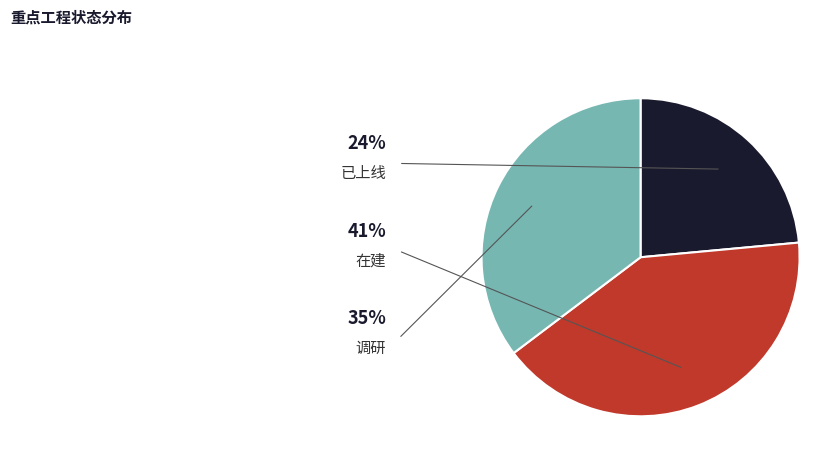

Count the number of slices in the pie.

3